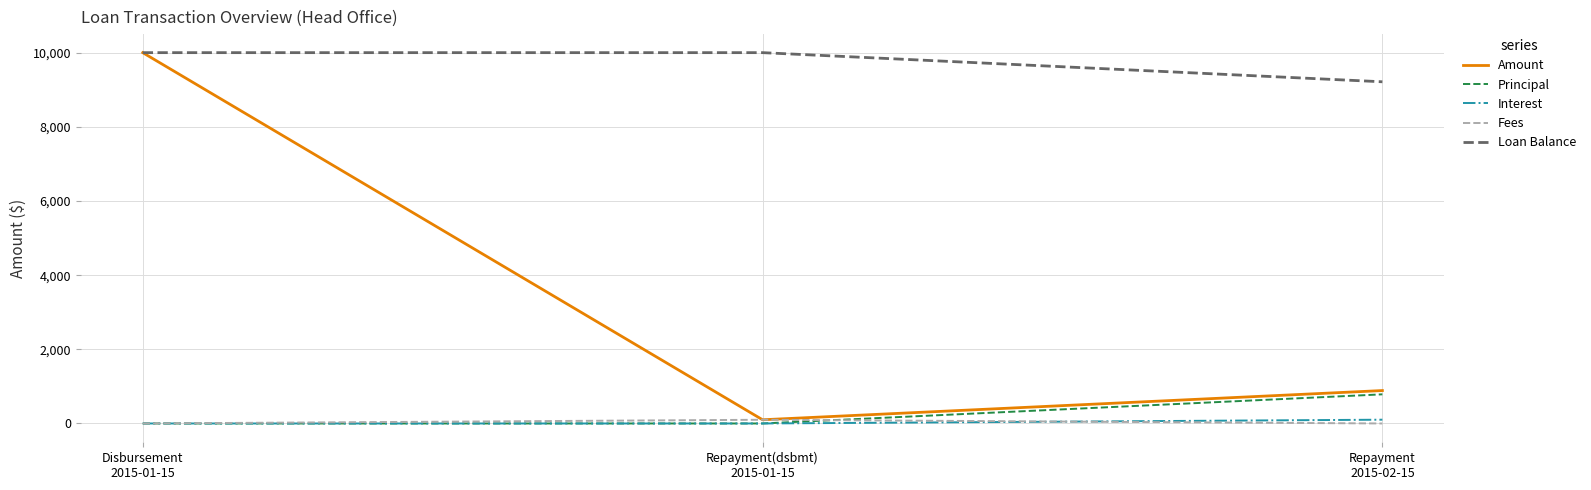

What is the highest value of the Principal series?

785.8